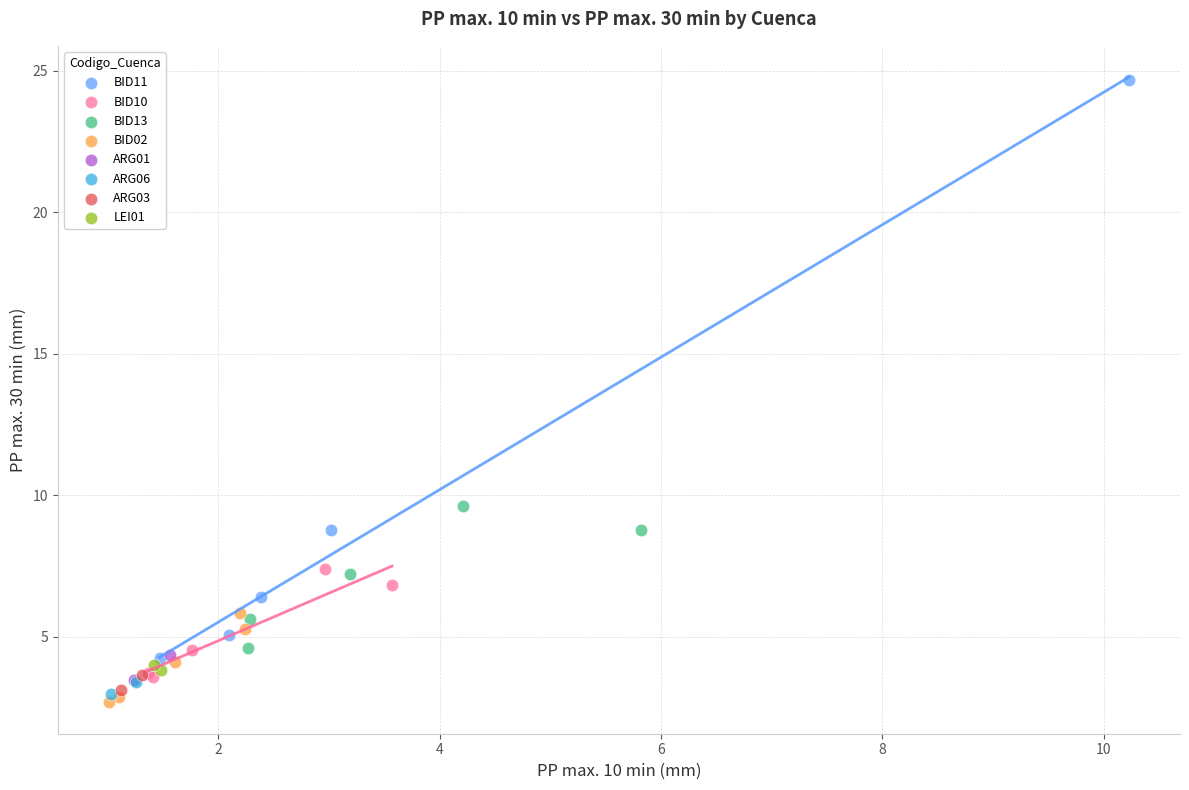

What are all the series names shown in the legend?

BID11, BID10, BID13, BID02, ARG01, ARG06, ARG03, LEI01